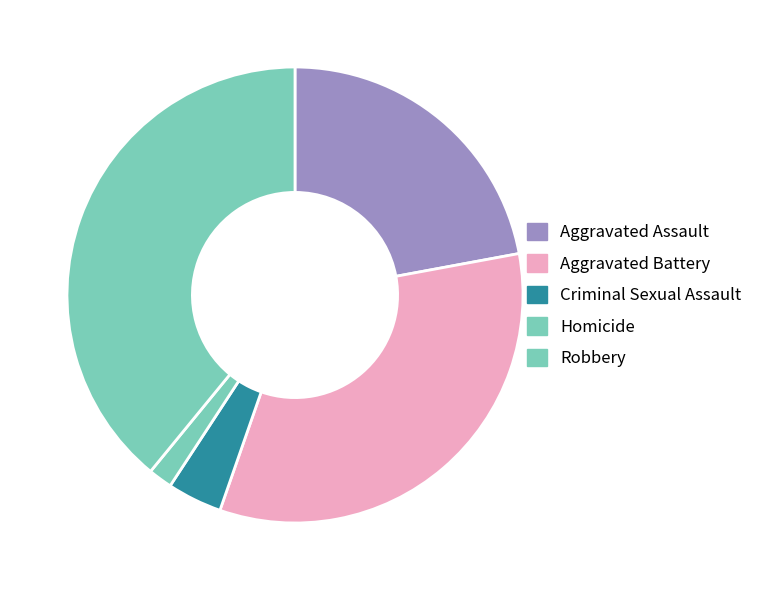

Is the sum of Homicide and Criminal Sexual Assault greater than half?

No